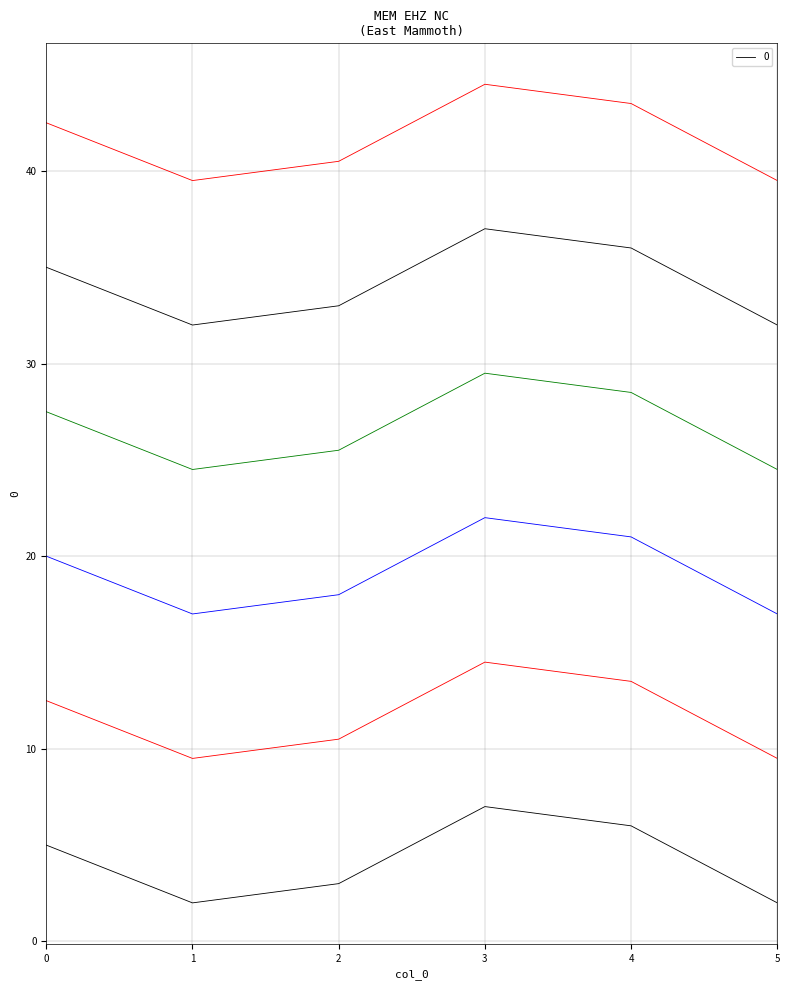

At which category does the data reach its first local peak?

3